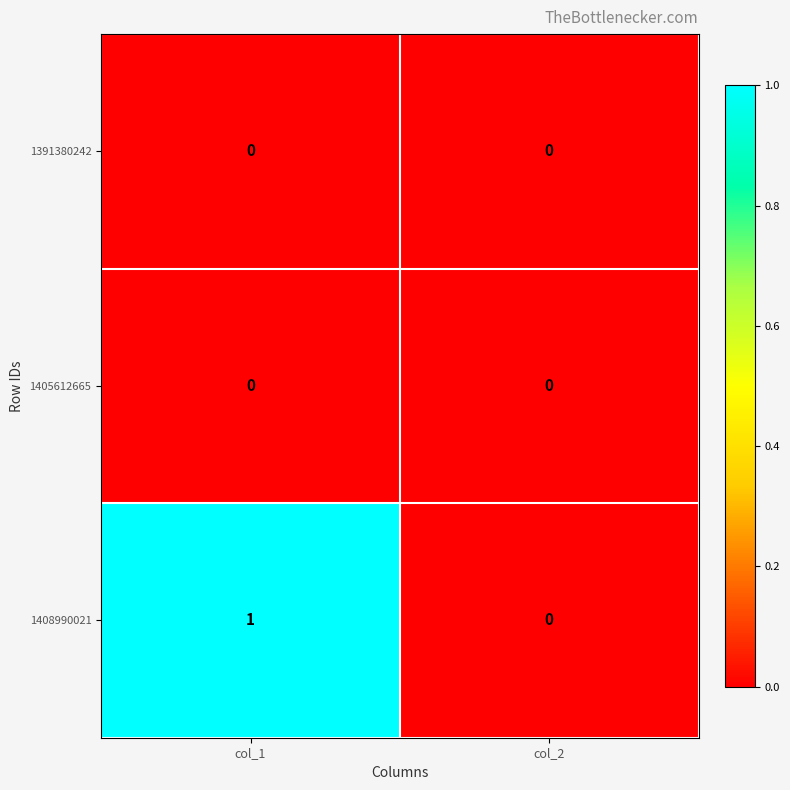

What is the greatest value displayed?

1